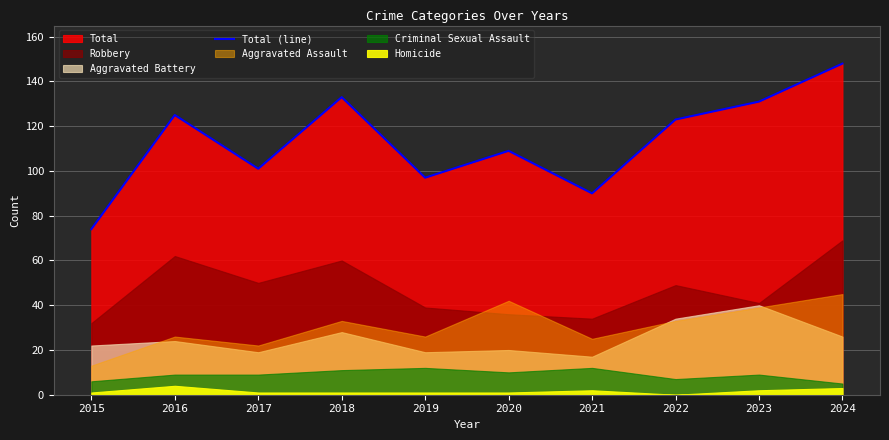

The chart shows a value of 200 at 2024. True or false?

False